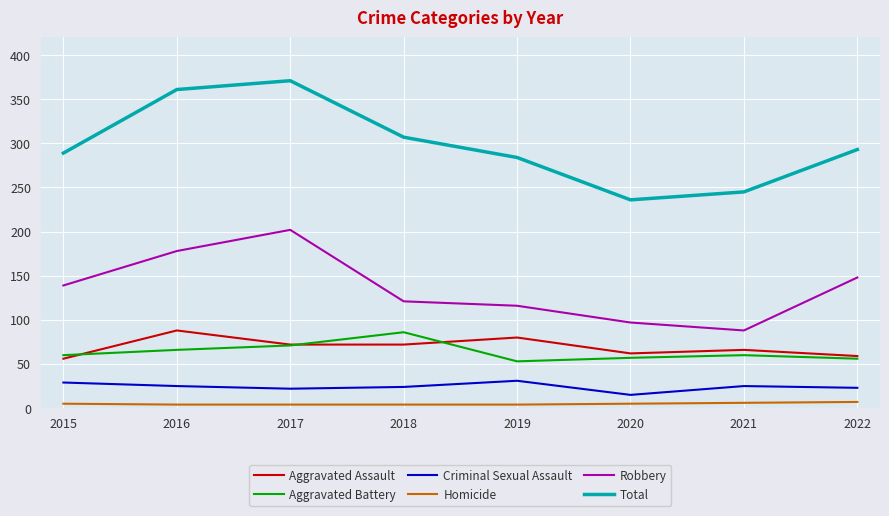

What is the sum of the Aggravated Assault values at 2022 and 2020?

121